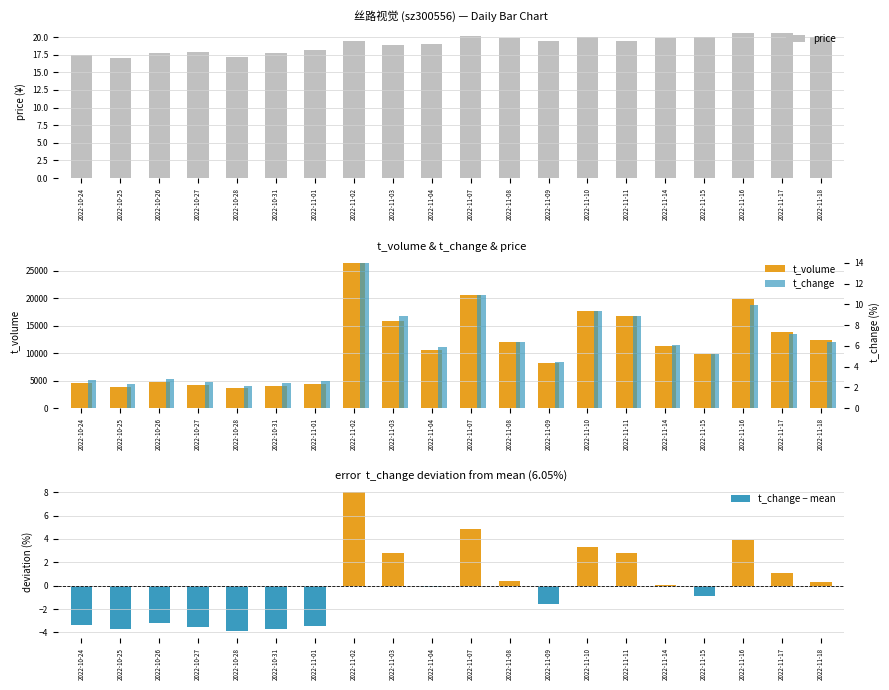

At how many categories does at least one series exceed 7157?

13